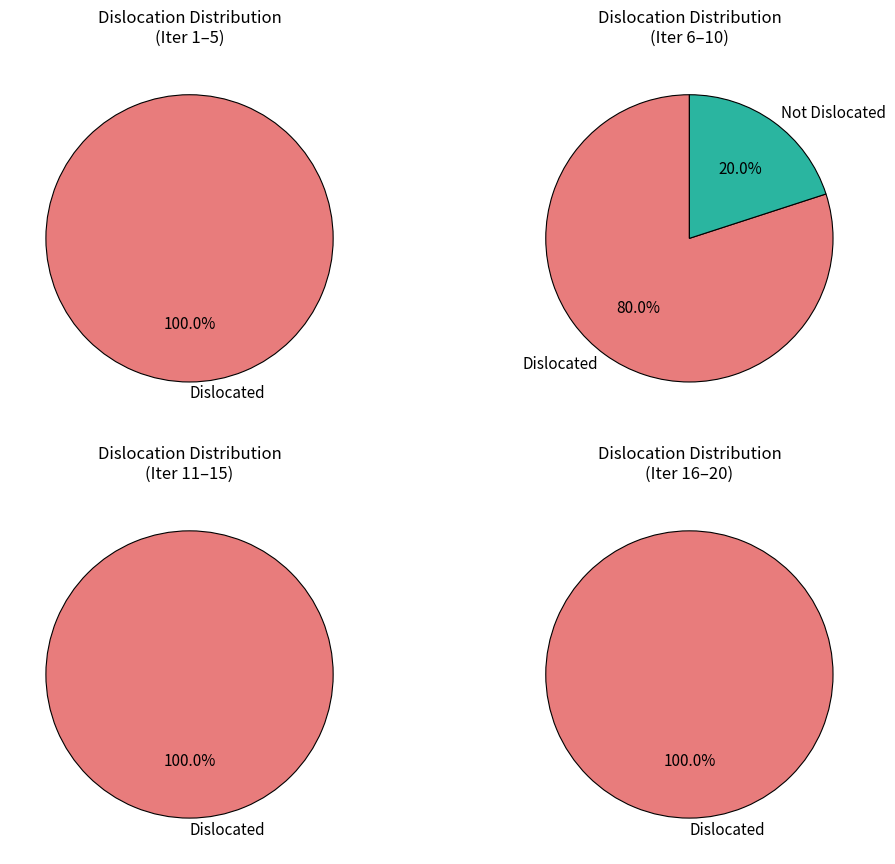

Approximately how many times larger is the value at 5 compared to 4?

1.0